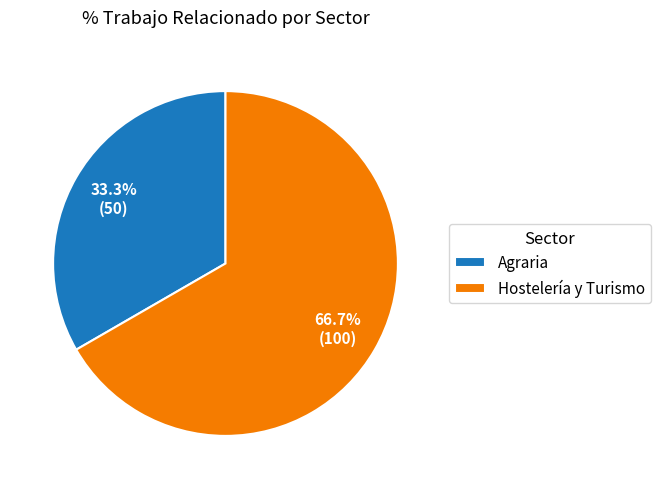

How many slices are in this pie chart?

2